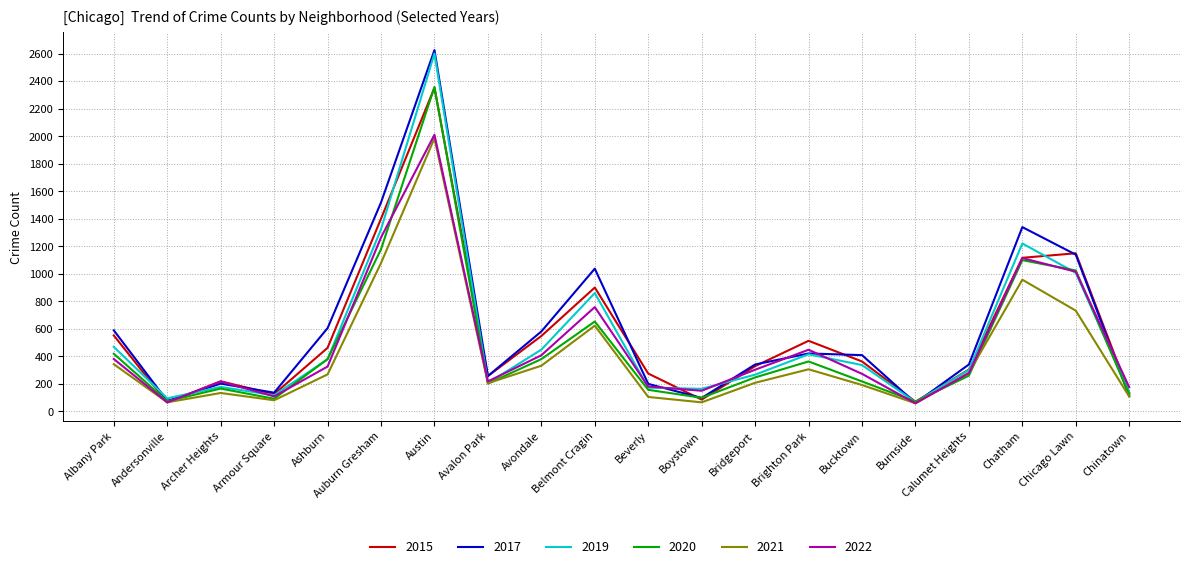

Which category has the highest value across all series?

Austin